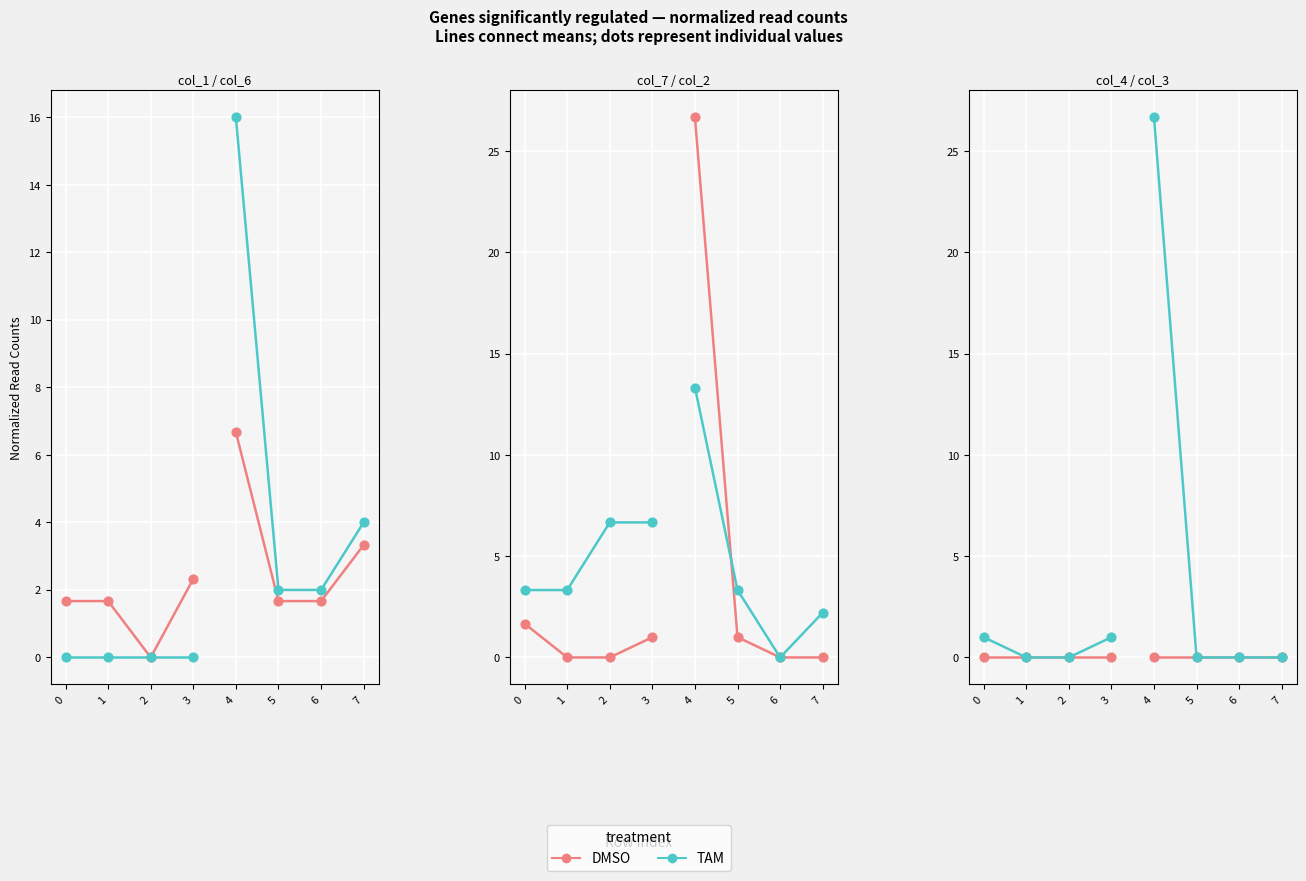

Is the value of DMSO at 7 greater than the value of TAM at 2?

Yes